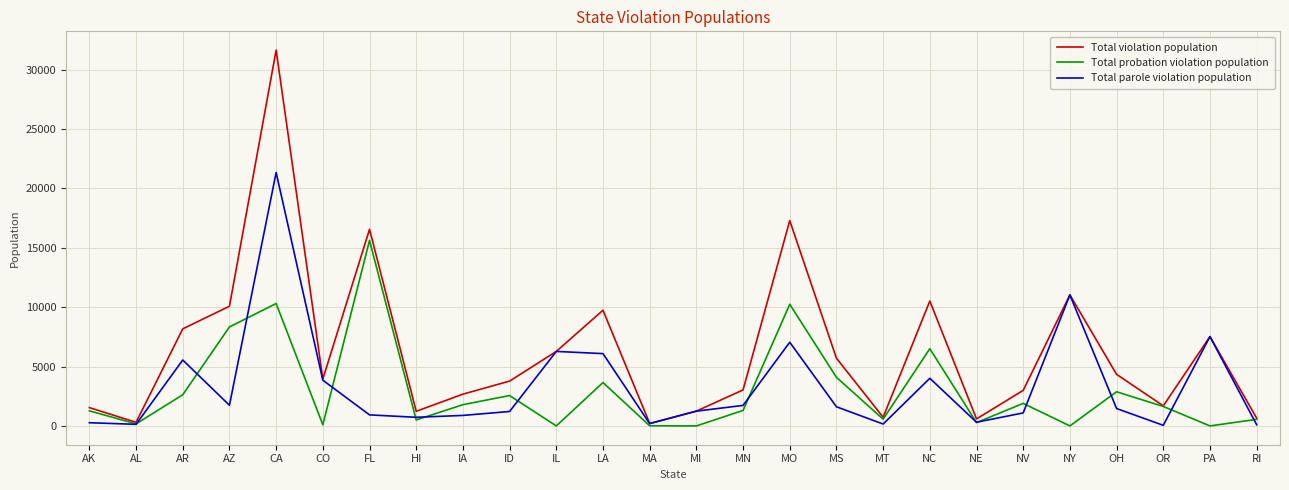

What is the greatest value displayed?

31651